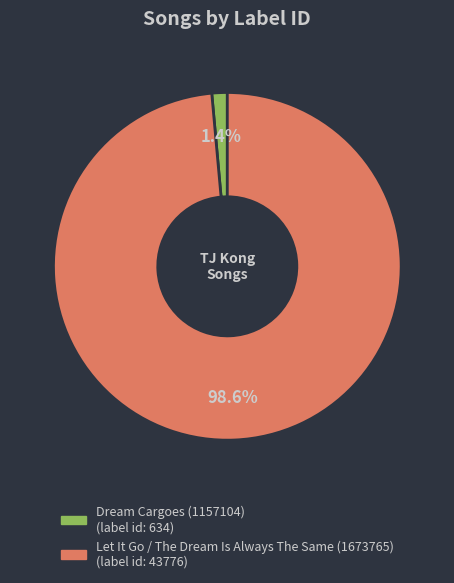

To the nearest percent, what is the difference between the largest and smallest slice percentages?

97%